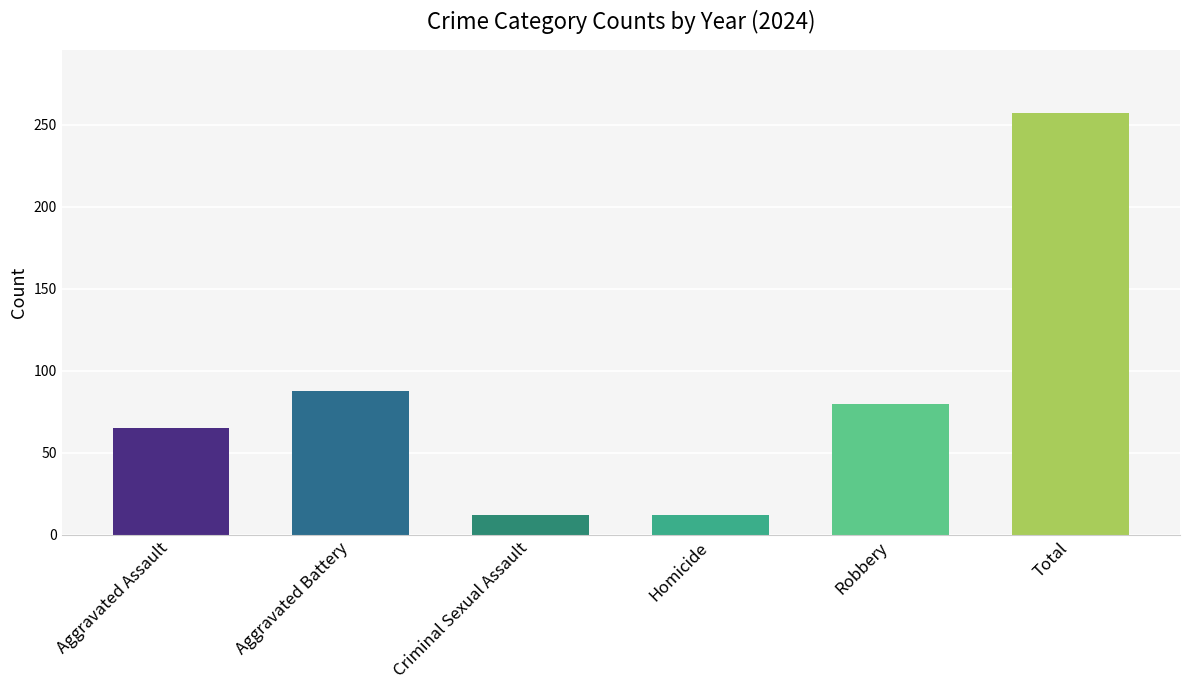

True or false: Total has a value of 99 at 2020.

False